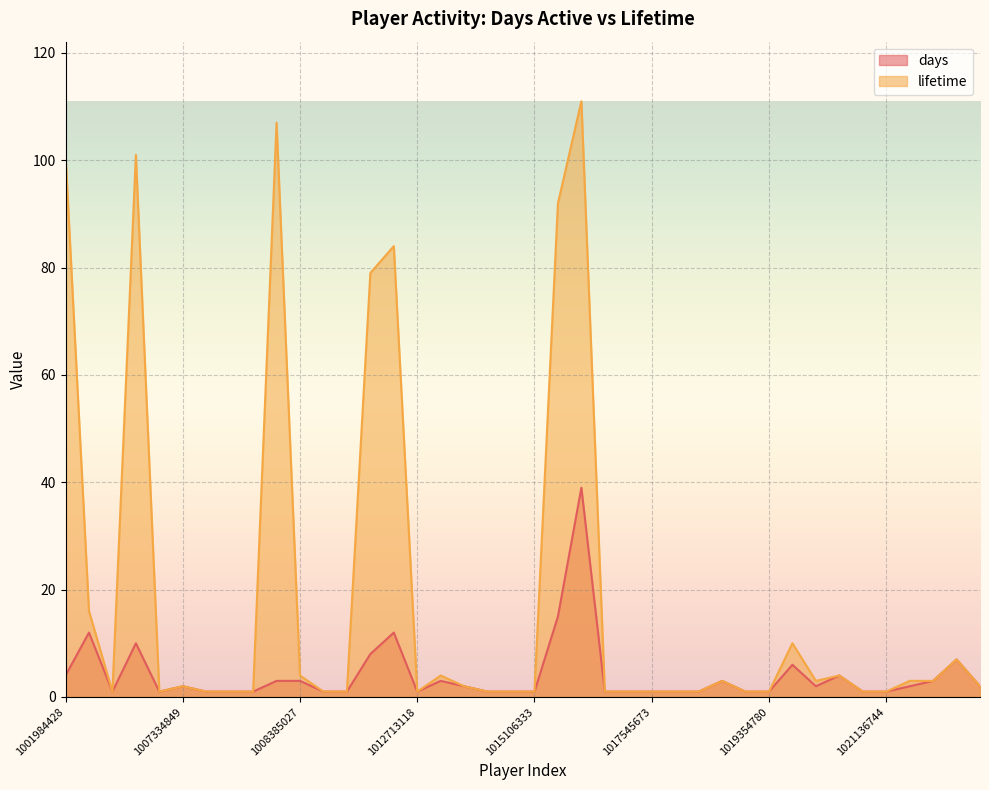

In days, how many points are lower than both neighbors (excluding endpoints)?

4